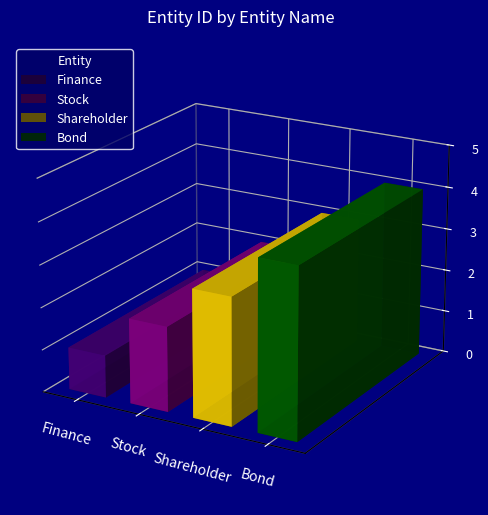

Reading left to right, extract all data points from this chart.

Finance=1	Stock=2	Shareholder=3	Bond=4